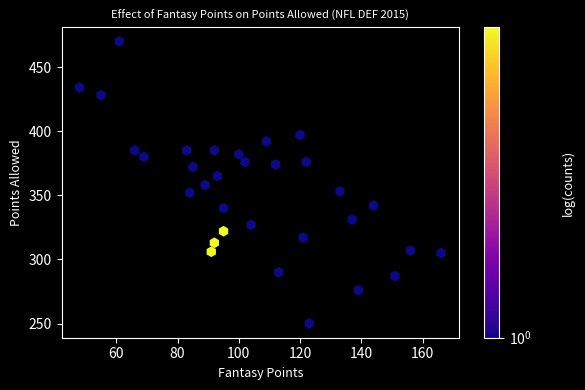

What is the range of X values (max minus min)?

118